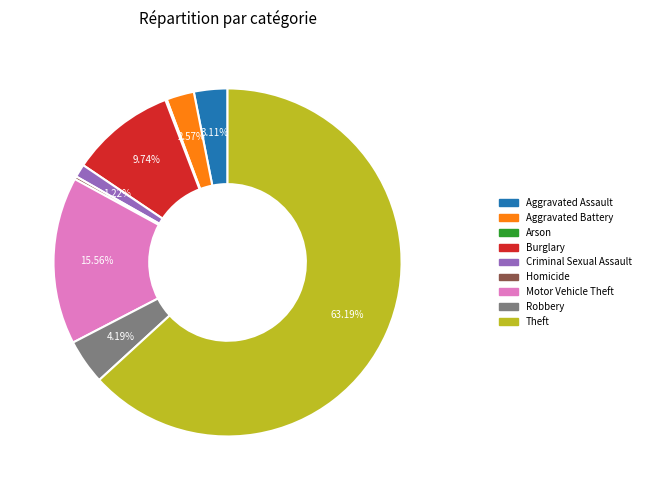

What percentage is the Robbery slice, to the nearest percent?

4%